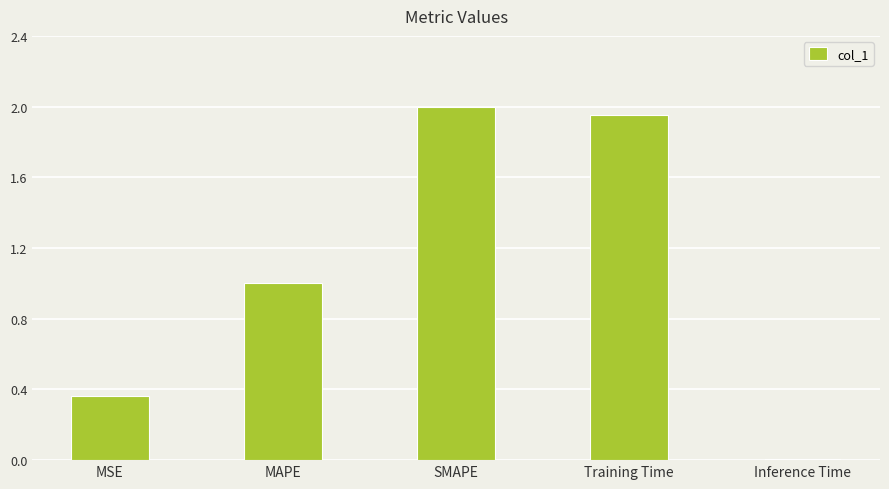

What is the sum of all values?

5.3